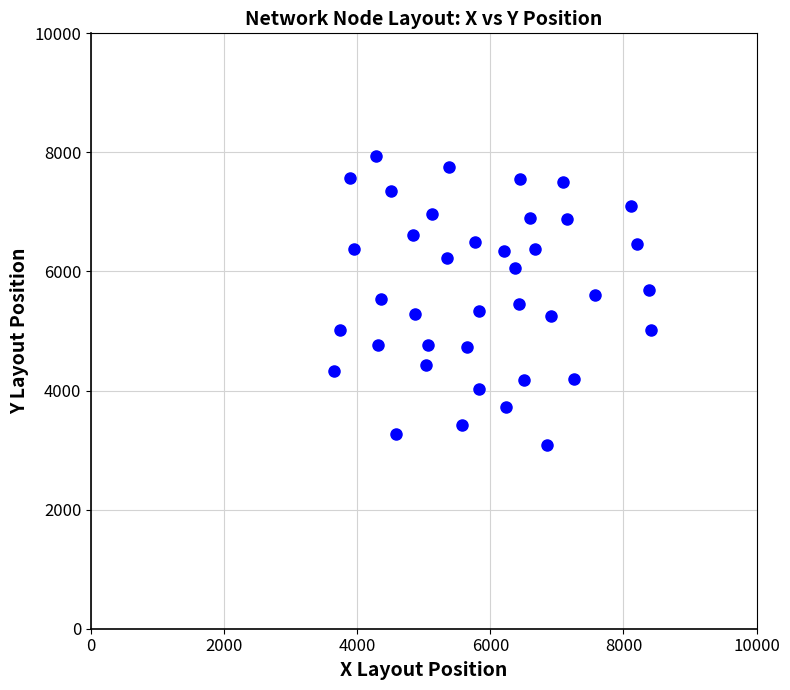

What is the range of X values (max minus min)?

4763.5